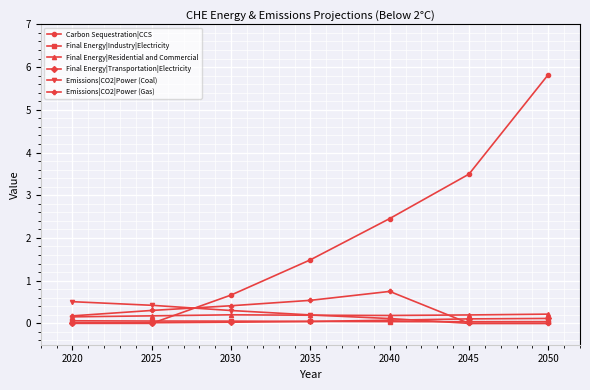

Which series has the largest range (max minus min)?

Carbon Sequestration|CCS